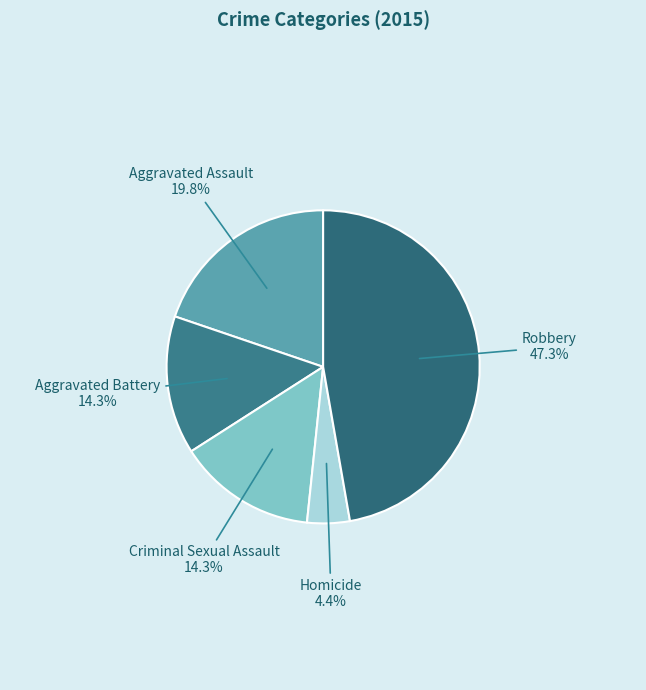

Count the number of slices in the pie.

5